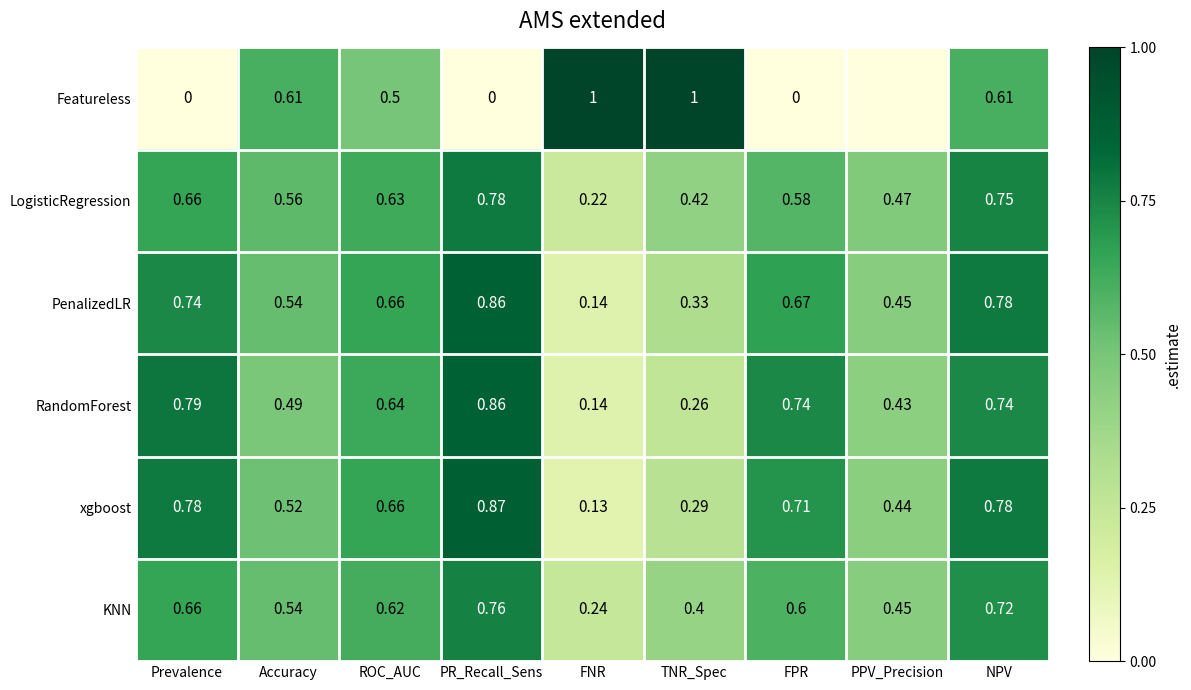

Is it true that Featureless equals 0.6 at Accuracy?

True